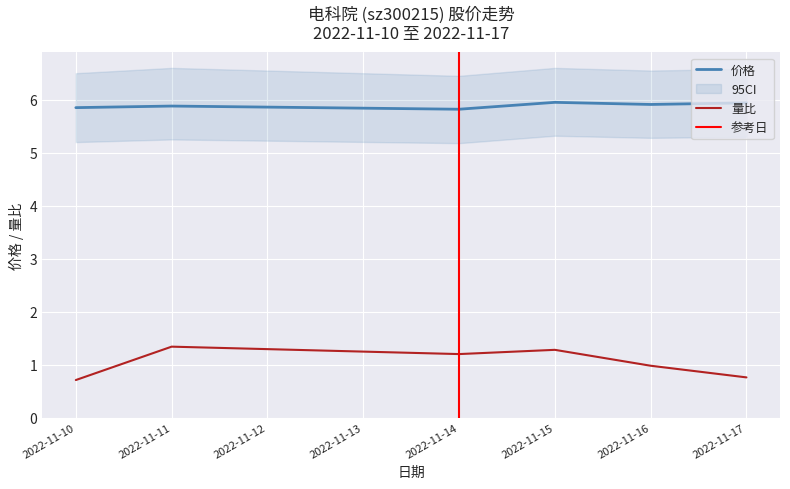

Rank the series by their average value, from lowest to highest.

量比, 价格